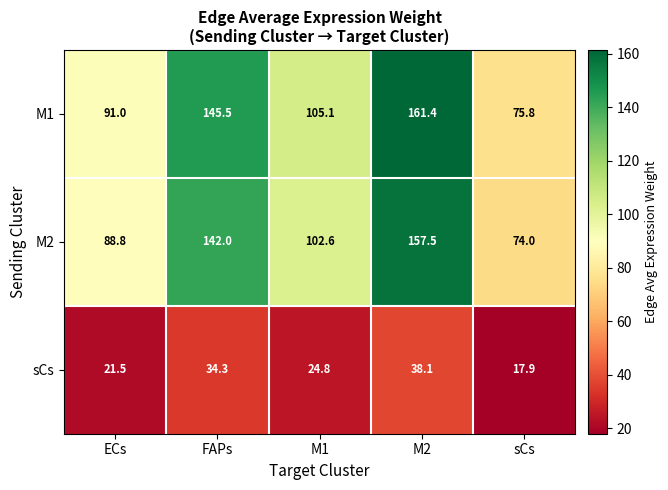

Rank the series by their maximum value, from highest to lowest.

M1, M2, sCs